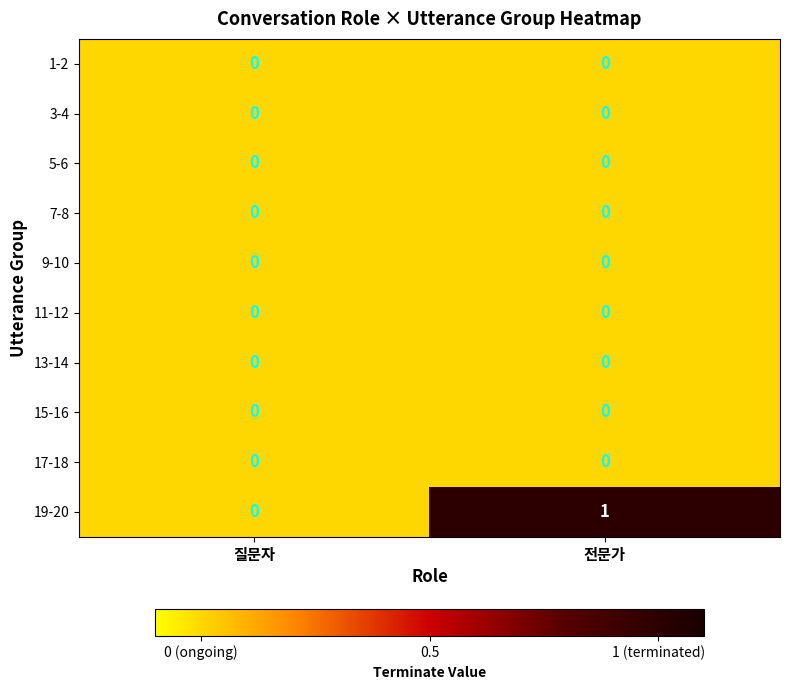

What is the difference between the highest and lowest values at 전문가?

1